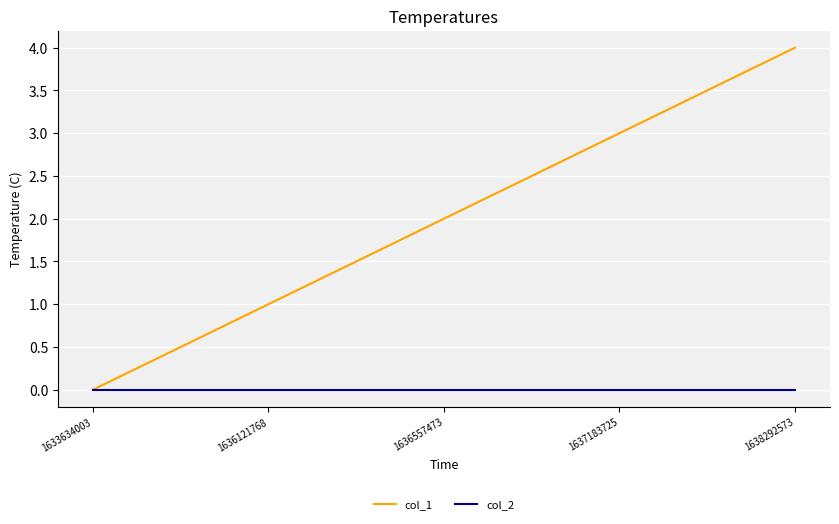

Which series changed the most between 1633634003 and 1636121768?

col_1